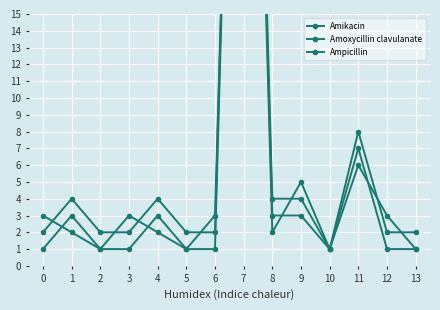

What is the sum of all Amikacin values?

103